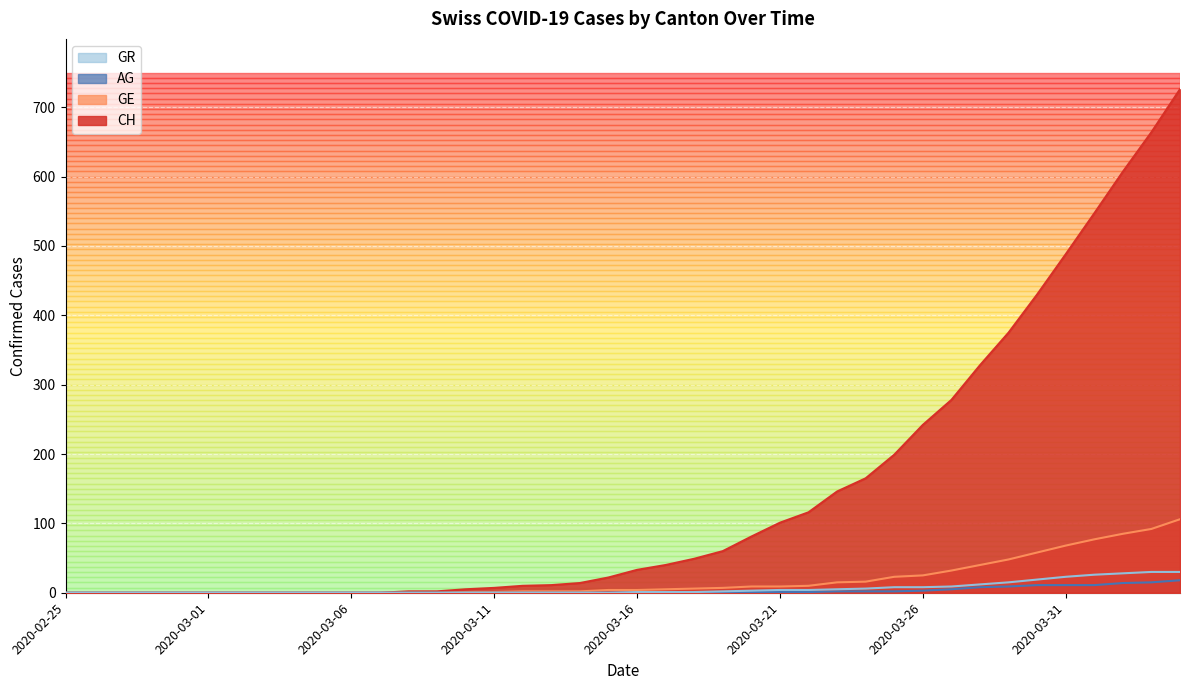

Where is CH nearest to the value 363?

2020-03-29